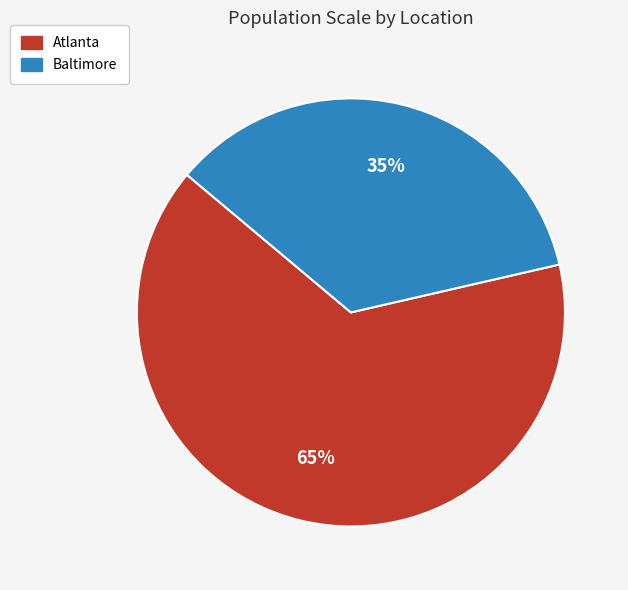

True or false: Atlanta accounts for 74% of the total.

False